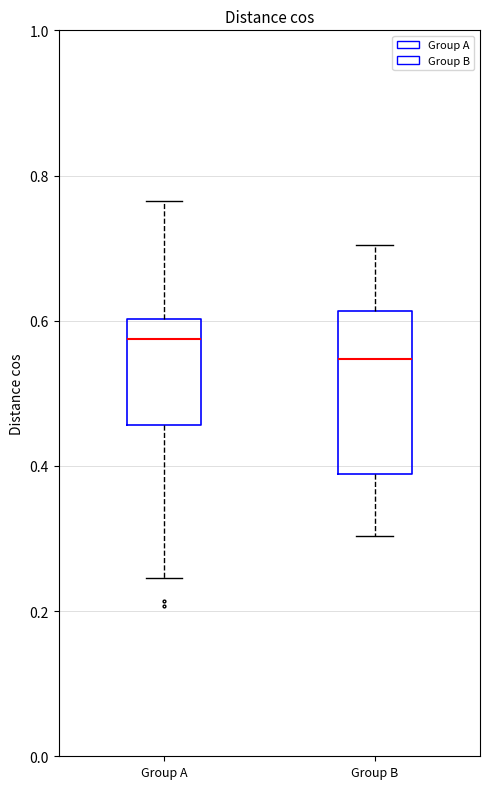

Reading left to right, read every box against the y-axis: the position of its median line, the range the box covers, and the ends of its whiskers. The values are not printed on the chart, so give them approximately, as read against the axis.

Group A: median 0.58, box 0.46 to 0.60, whiskers 0.24 to 0.76
Group B: median 0.54, box 0.38 to 0.62, whiskers 0.30 to 0.70